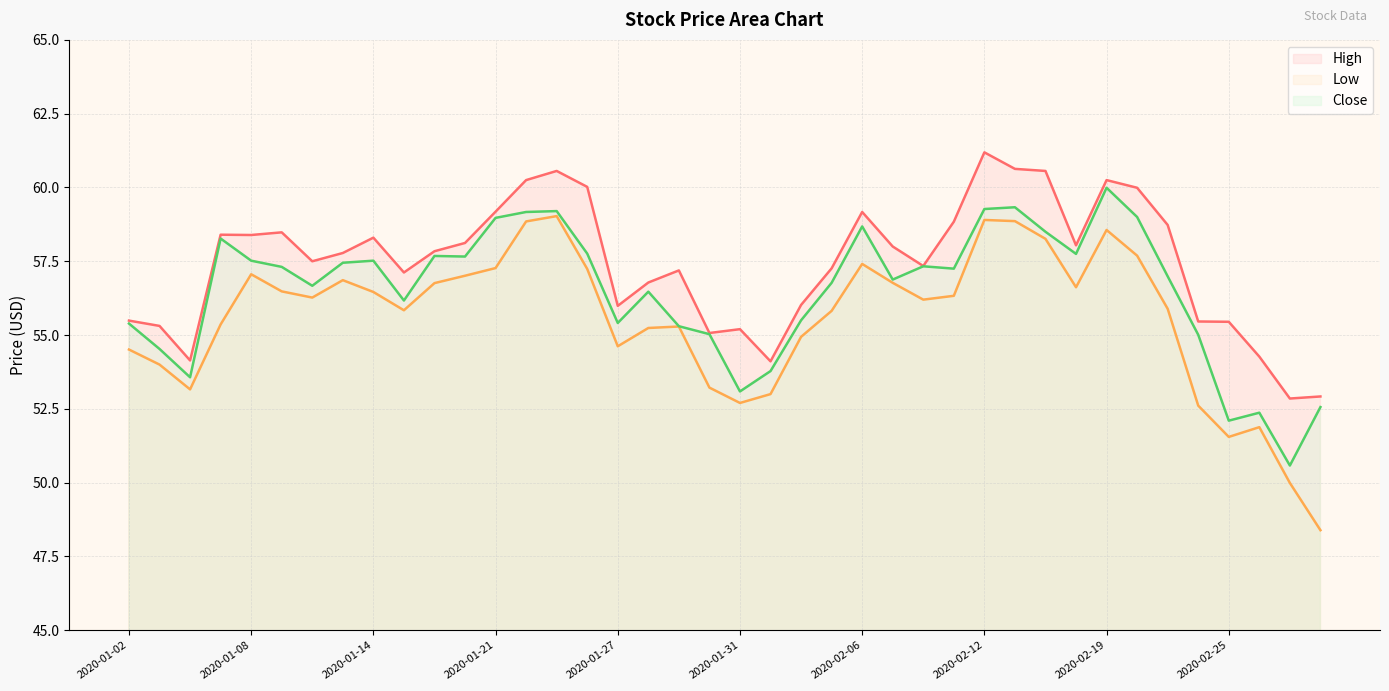

True or false: Close has a value of 55.0 at 2020-02-24.

True